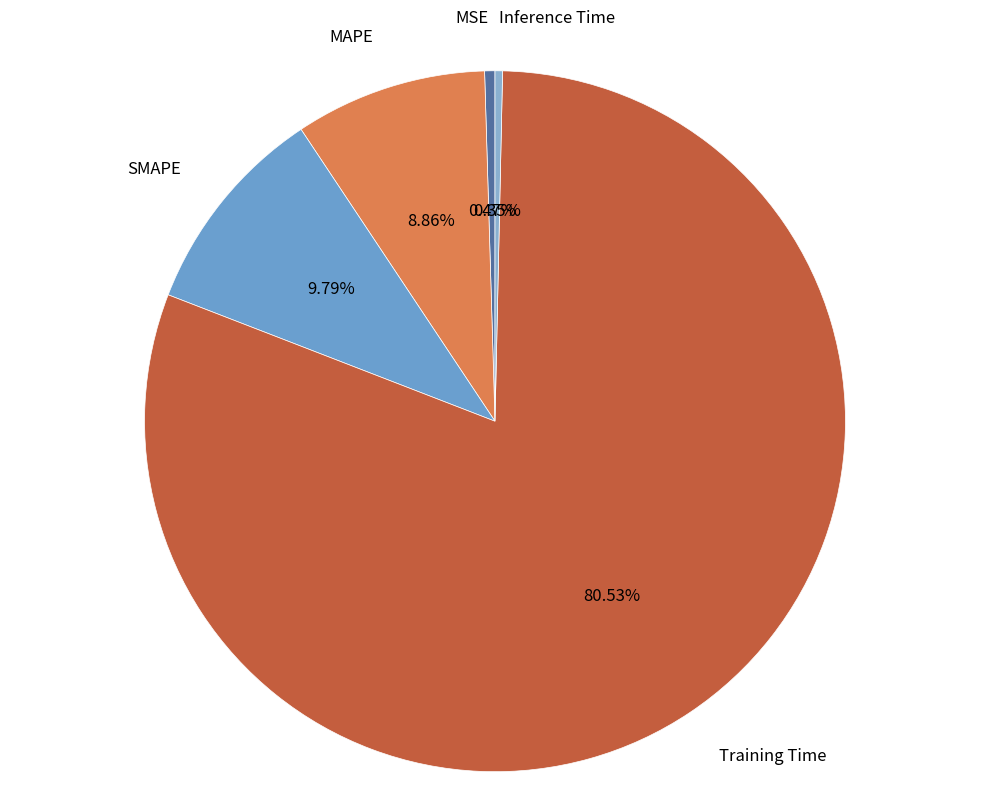

Count the number of slices in the pie.

5